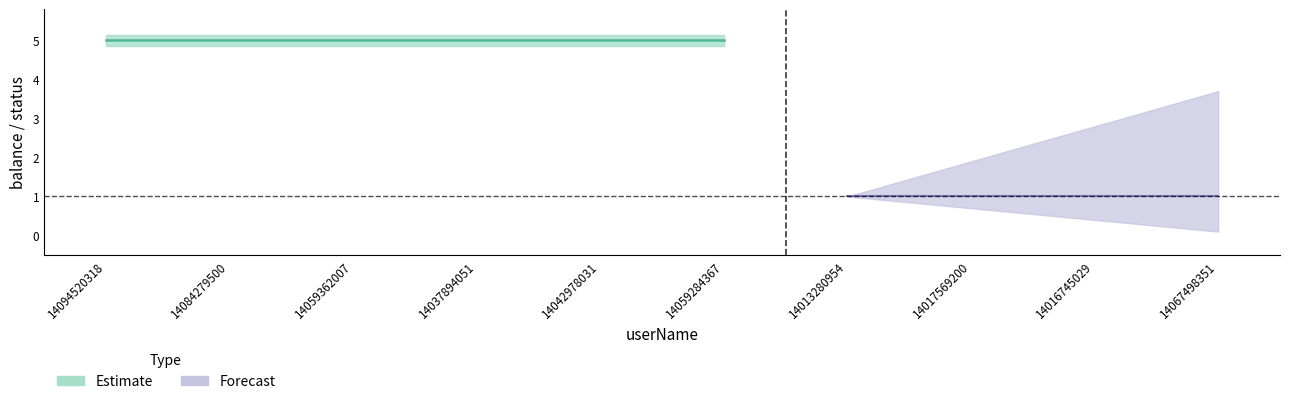

What is the greatest value displayed?

5